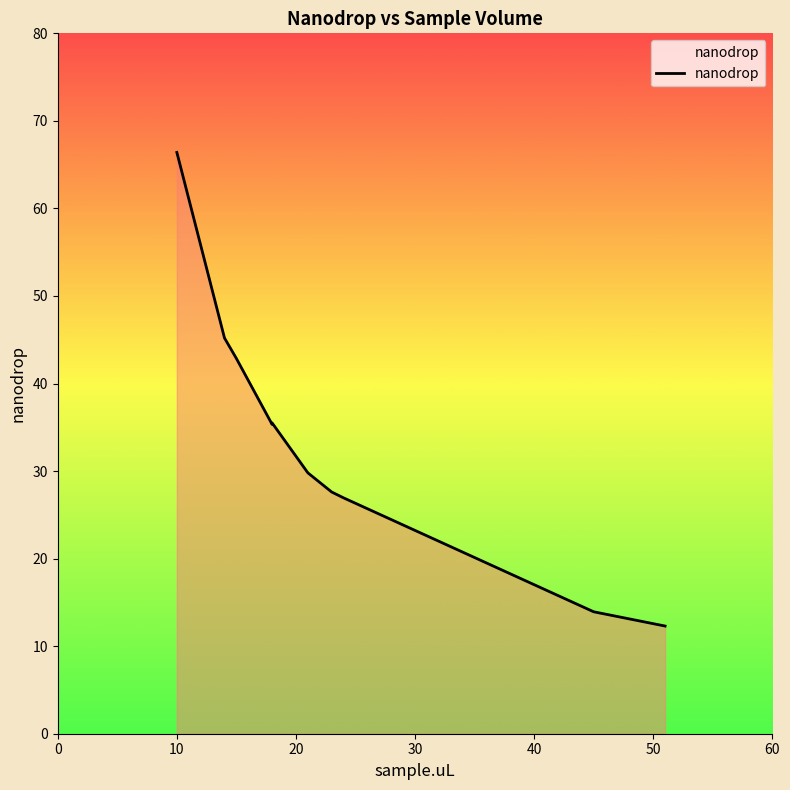

The value at 40 is 57.6. True or false?

False